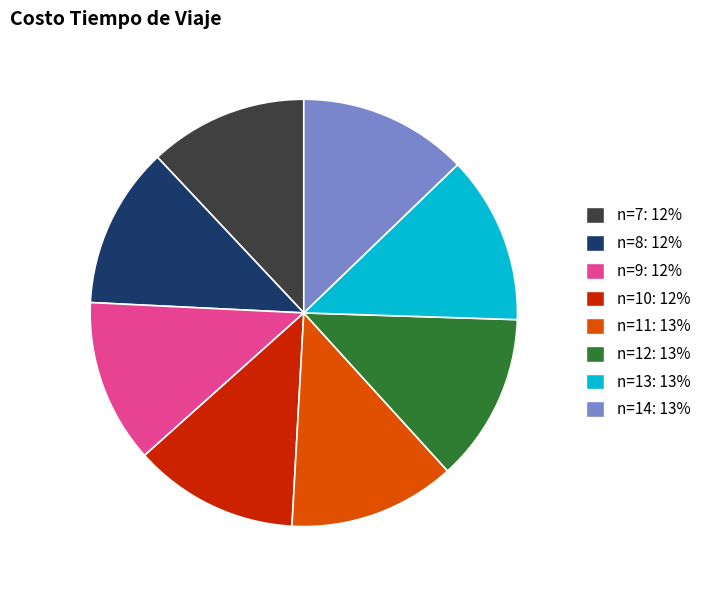

Approximately how many times larger is the value at n=14 compared to n=11?

1.0